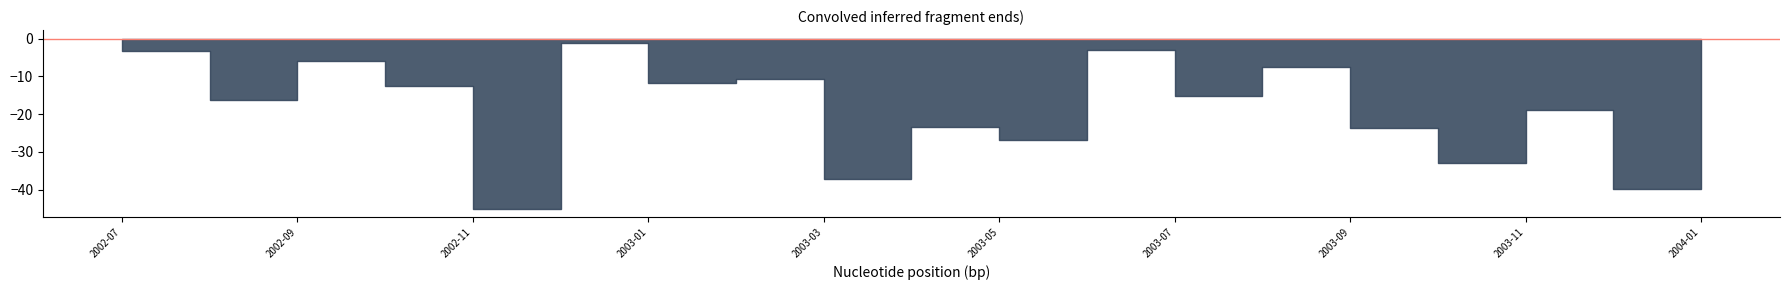

True or false: High and Open cross at least once.

False